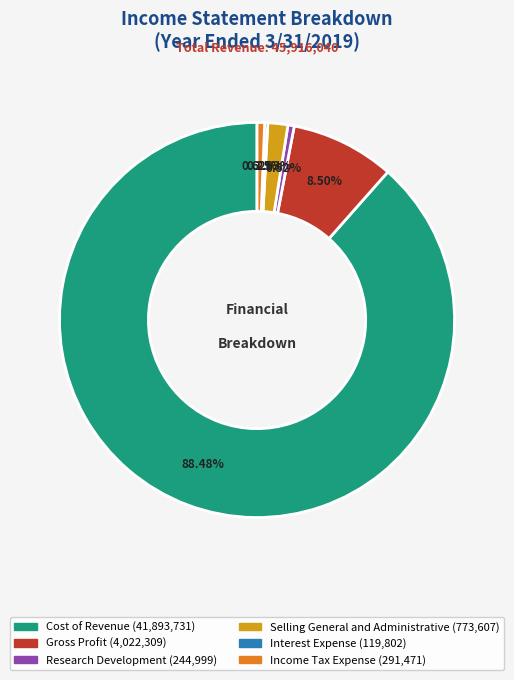

To the nearest percent, what is the difference between the Income Tax Expense and Gross Profit slice percentages?

8%